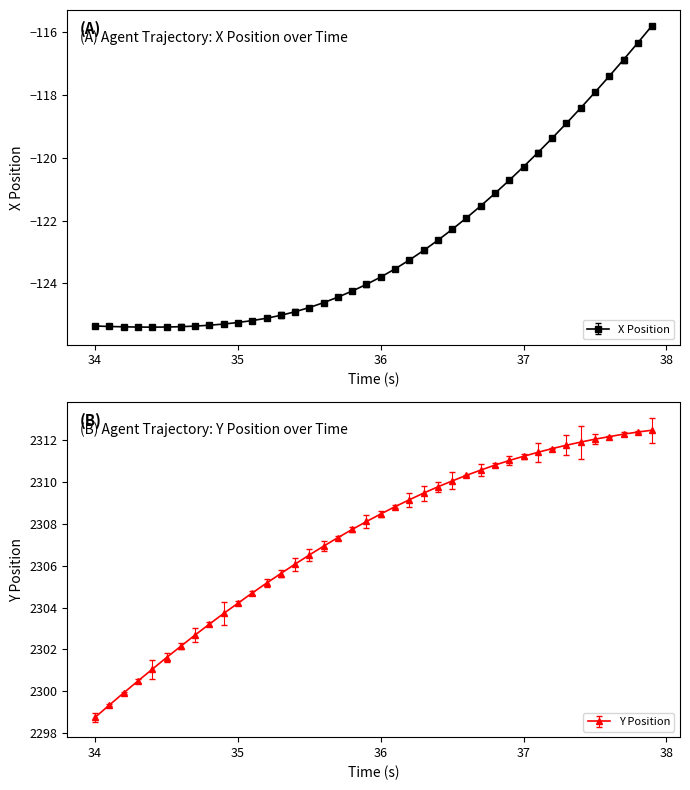

What is the lowest value of the X Position series?

-125.4